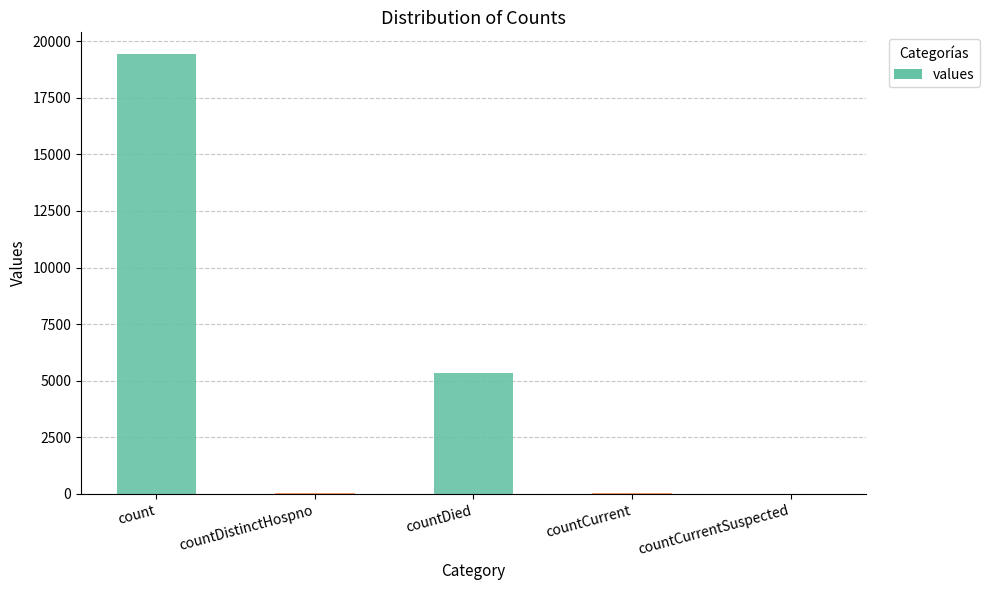

What is the sum of all values?

24875